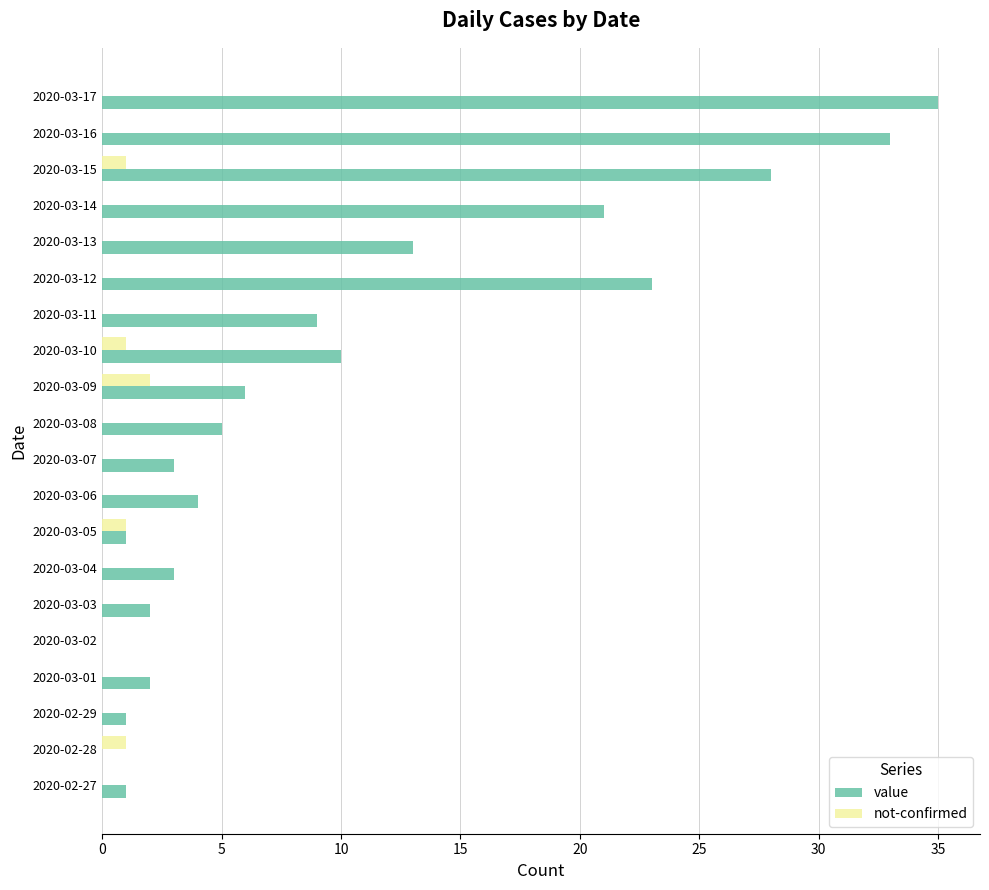

True or false: not-confirmed has a value of 1 at 2020-03-10.

True